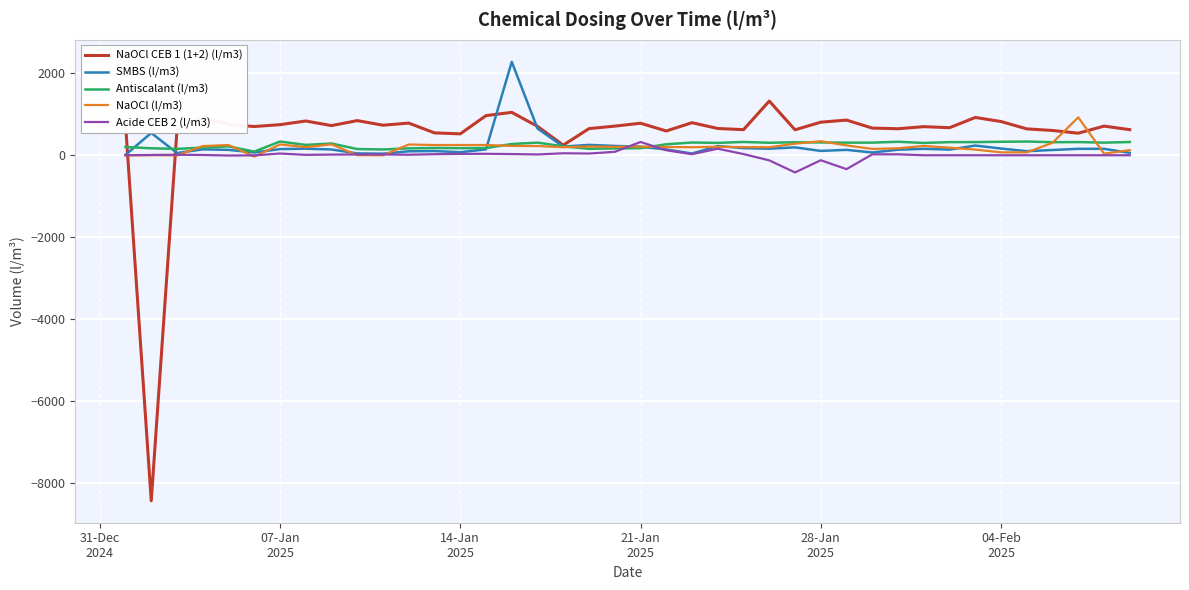

What is the greatest value displayed?

2278.4